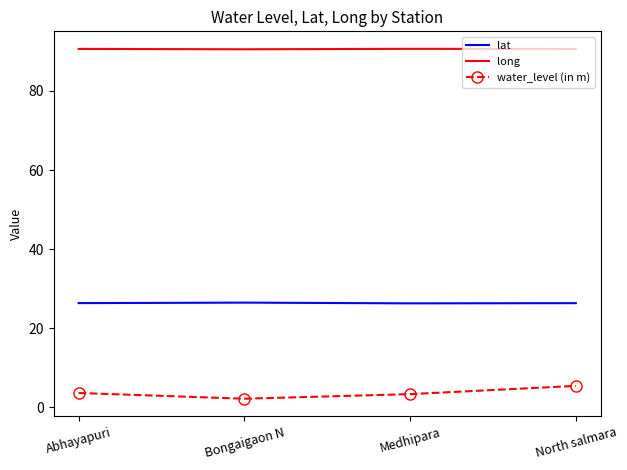

True or false: long and water_level (in m) intersect in this chart.

False